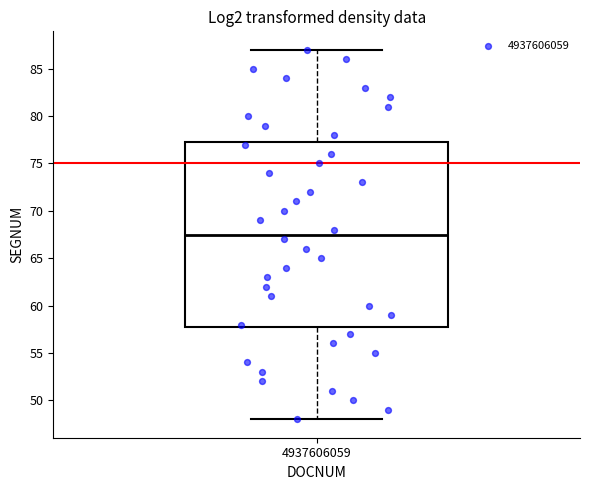

Where does the lower whisker of the box at x = 4937606059 end on the y-axis? The values are not printed on the chart, so give them approximately, as read against the axis.

48.0